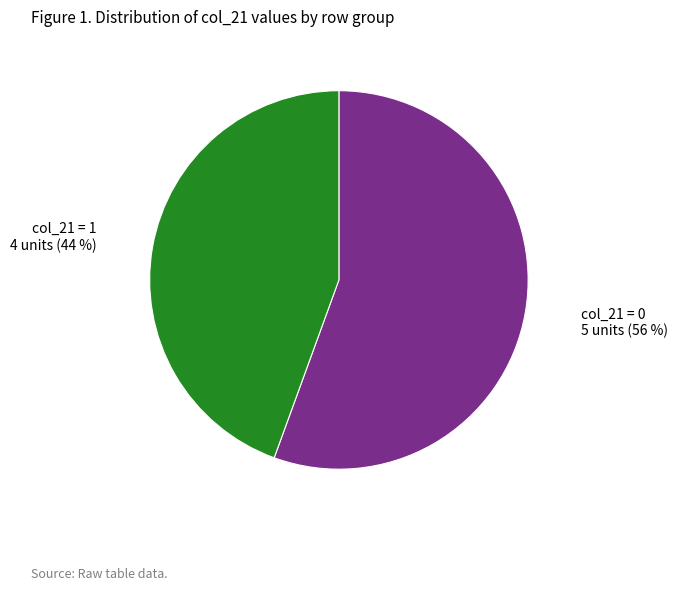

How many slices are in this pie chart?

2